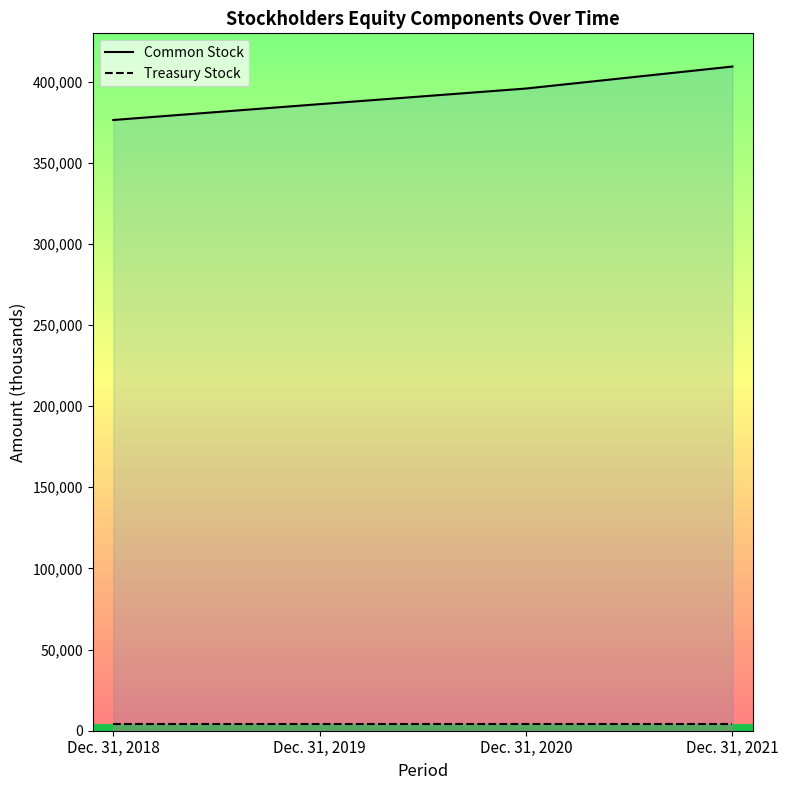

True or false: Common Stock has more than 2 interior local peaks.

False